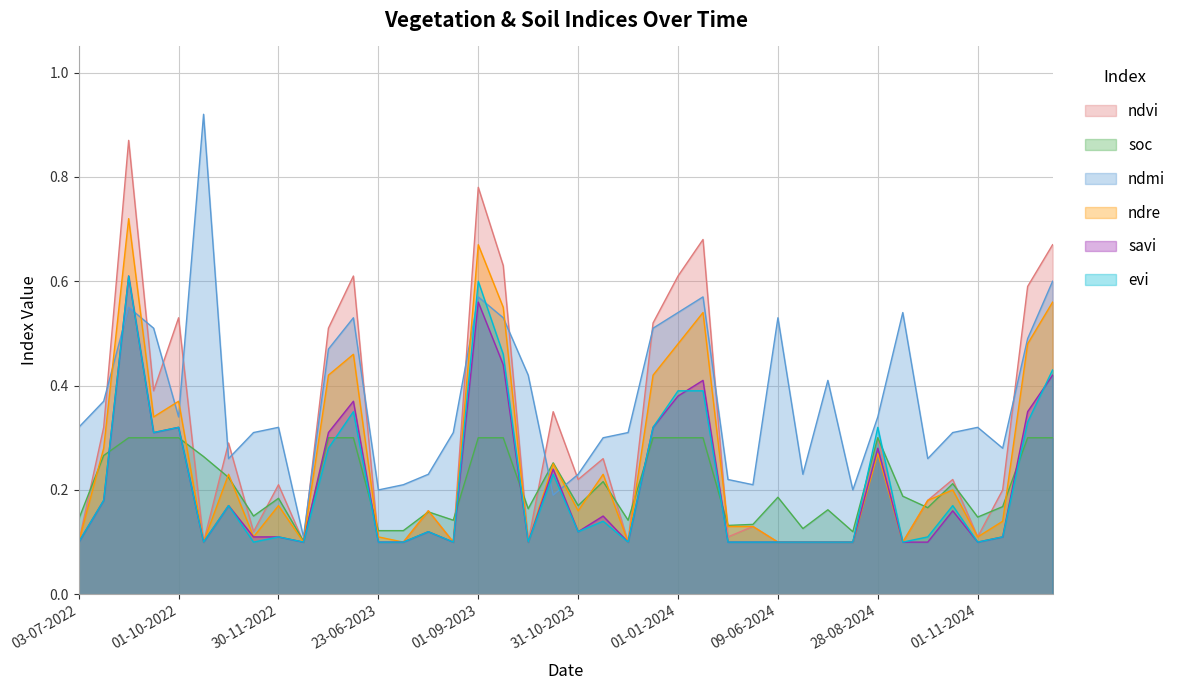

How many times do evi and savi cross each other?

2